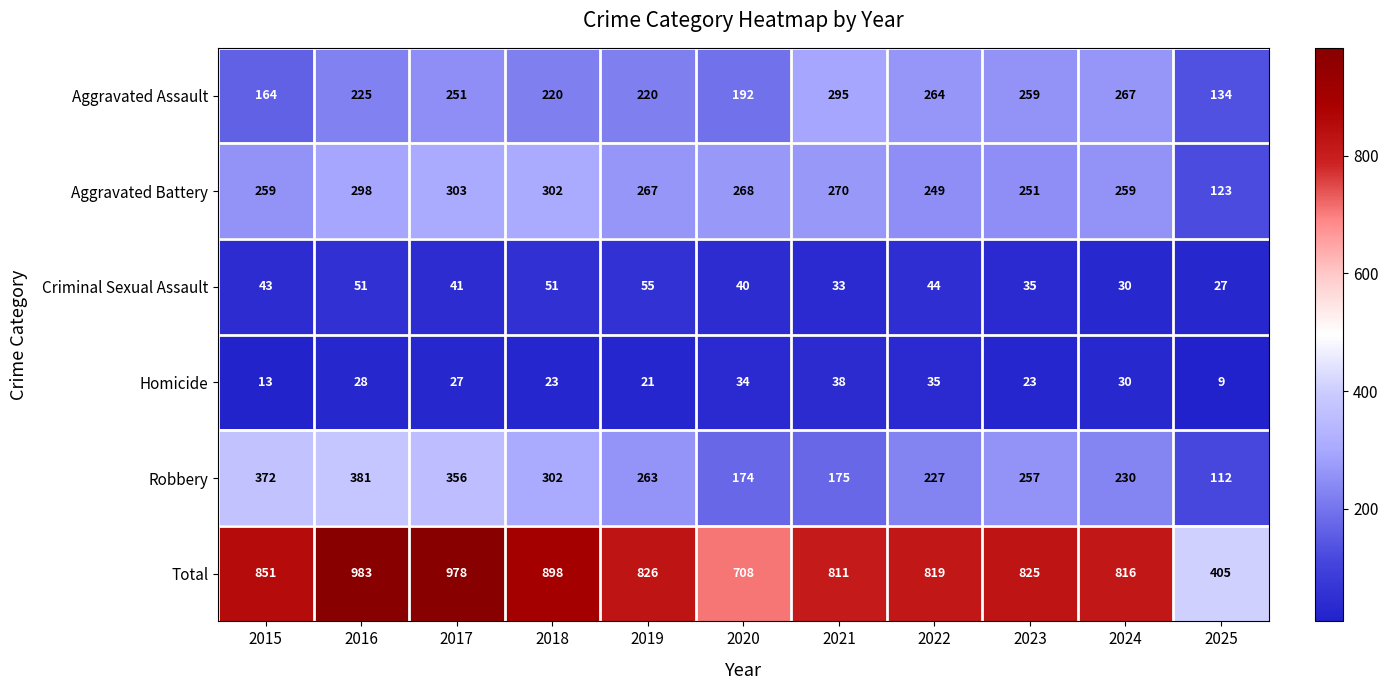

True or false: Criminal Sexual Assault has a value of 65 at 2015.

False